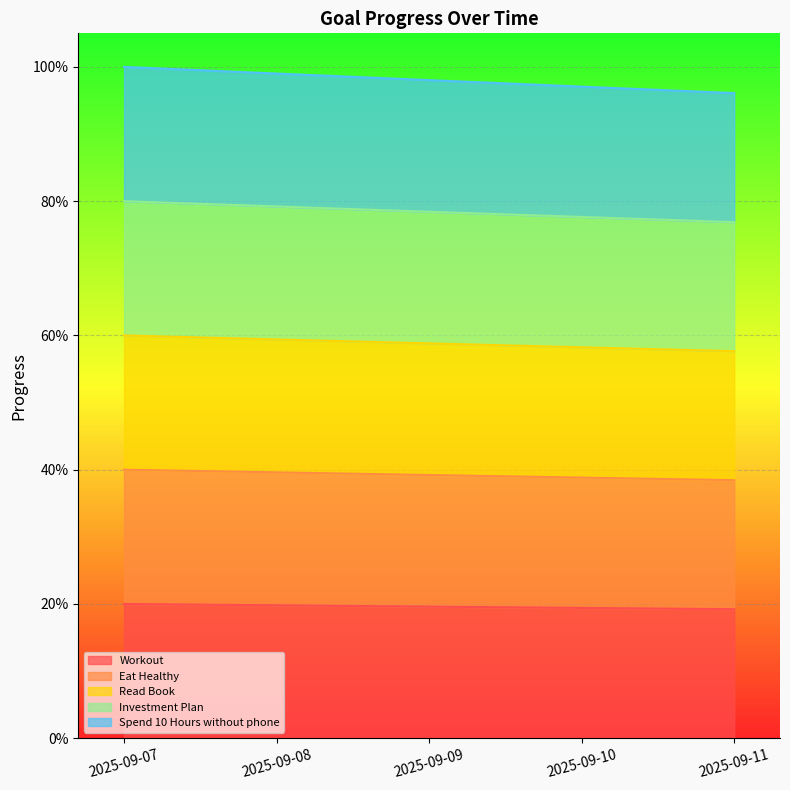

The value of Read Book at 2025-09-08 is 0.2. True or false?

True